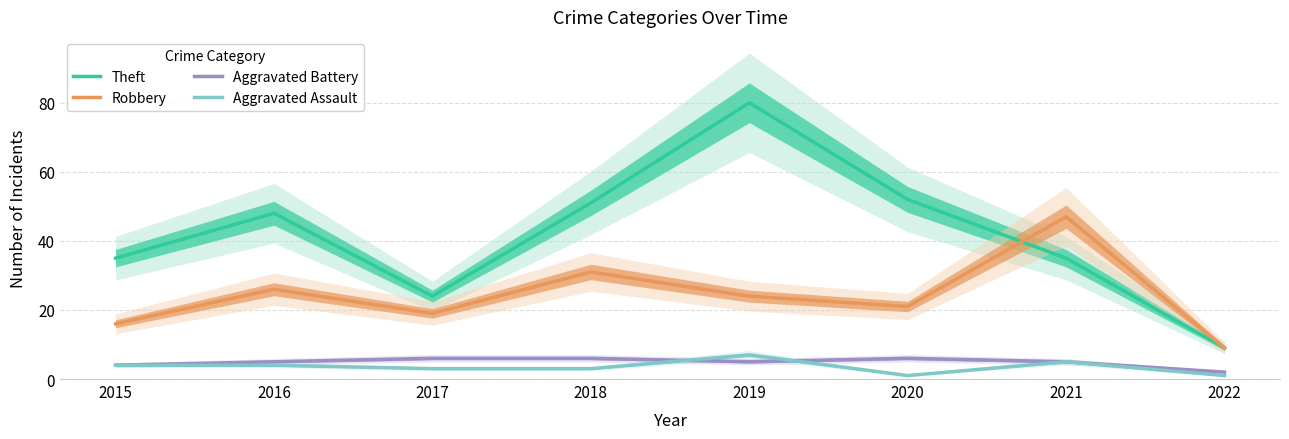

How many lines are shown in the chart?

4